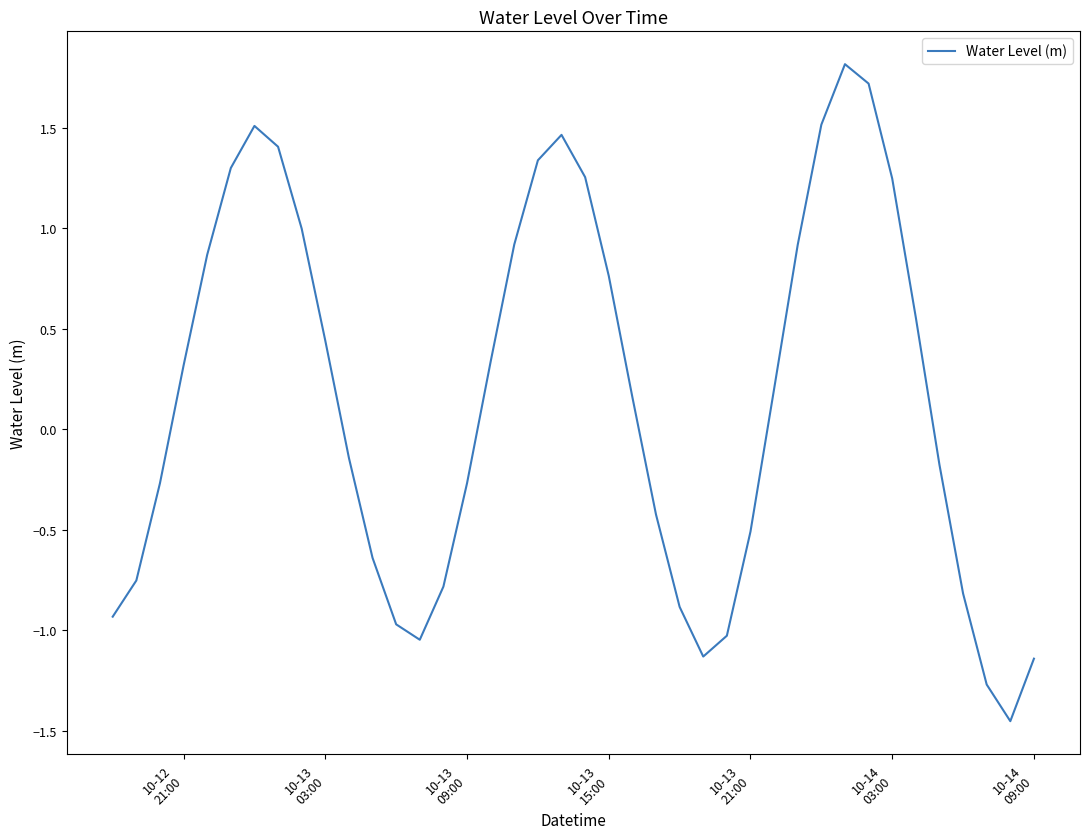

What is the difference between the maximum and minimum values?

3.3